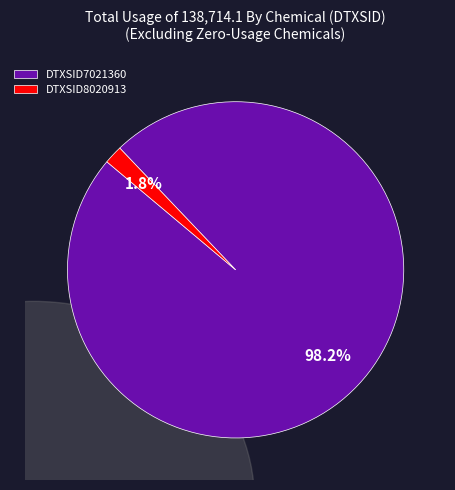

To the nearest percent, what is the difference between the largest and smallest slice percentages?

96%